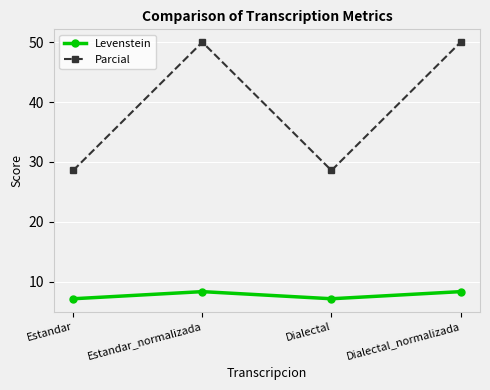

What is the value of the Levenstein point at the 4th from the left?

8.3